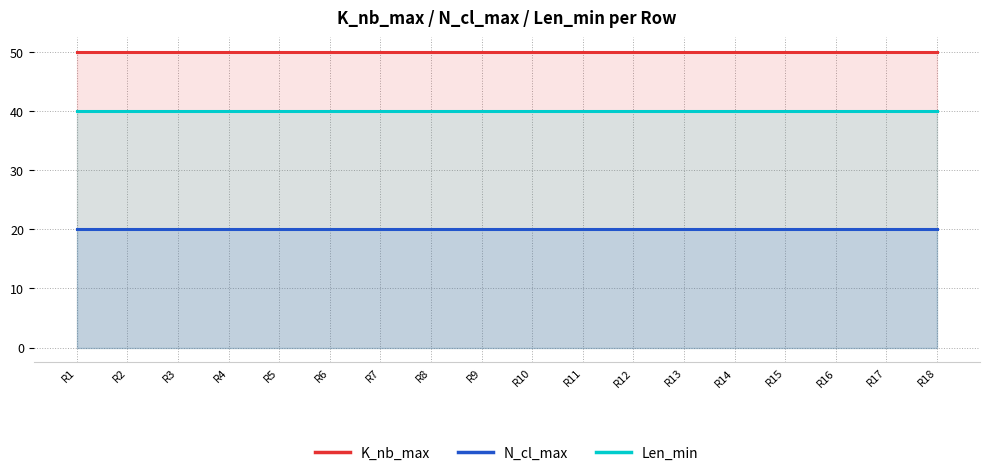

Between R5 and R3, which is larger?

R5